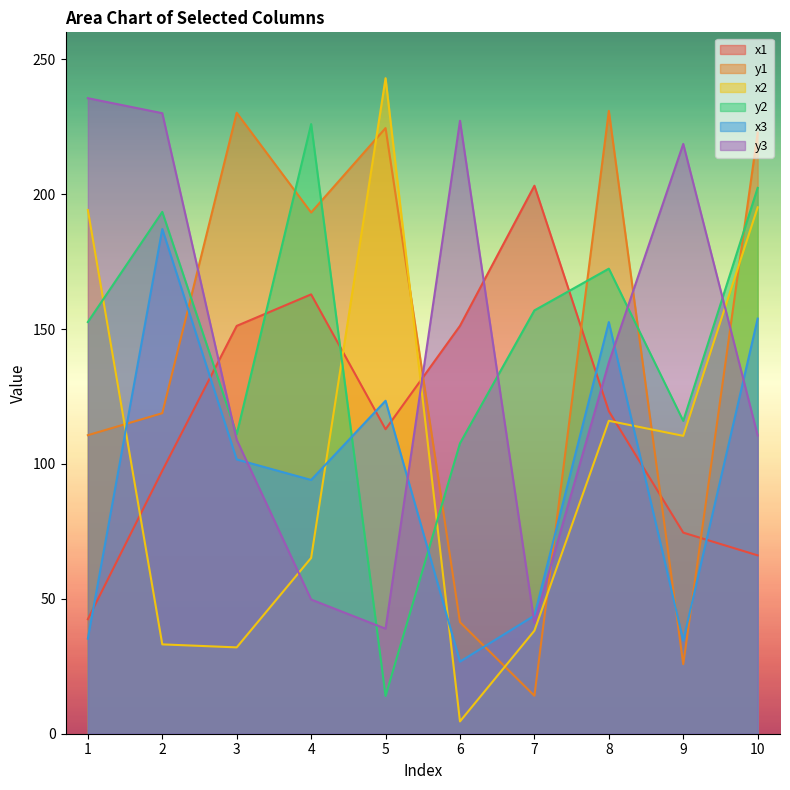

How many intersections are there between y1 and y2?

7